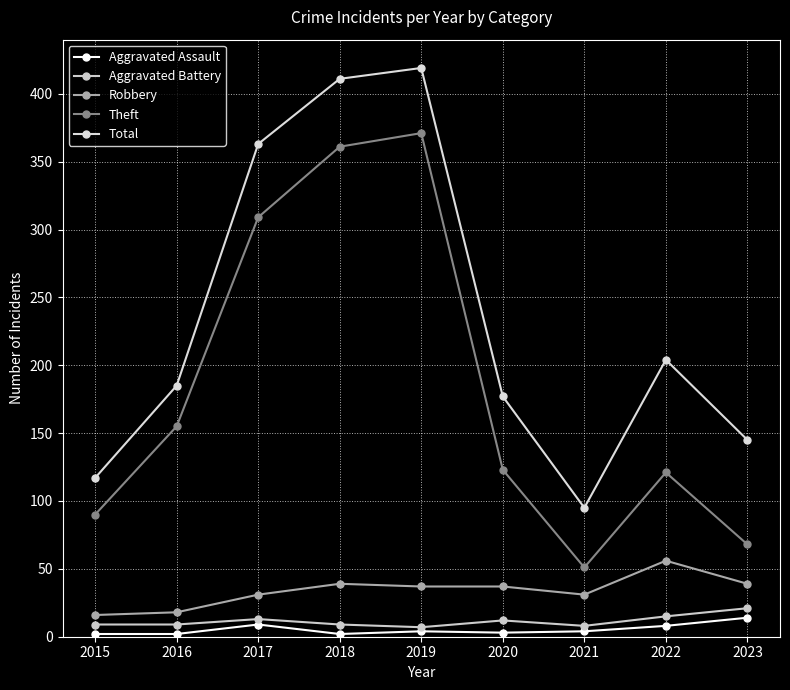

What is the value of the Robbery point at the 8th from the left?

56